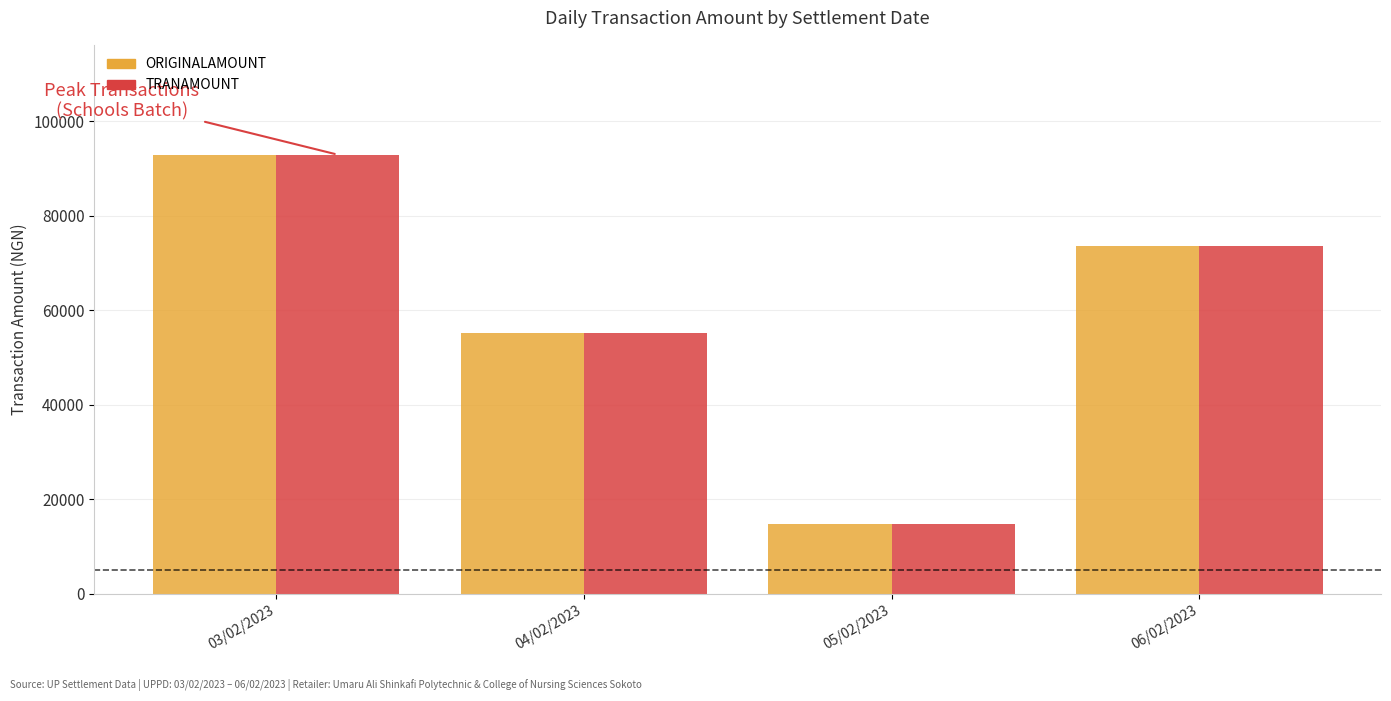

Reading right to left, extract all data points from this chart.

ORIGINALAMOUNT: 06/02/2023=73500	05/02/2023=14700	04/02/2023=55200	03/02/2023=92900
TRANAMOUNT: 06/02/2023=73500	05/02/2023=14700	04/02/2023=55200	03/02/2023=92900